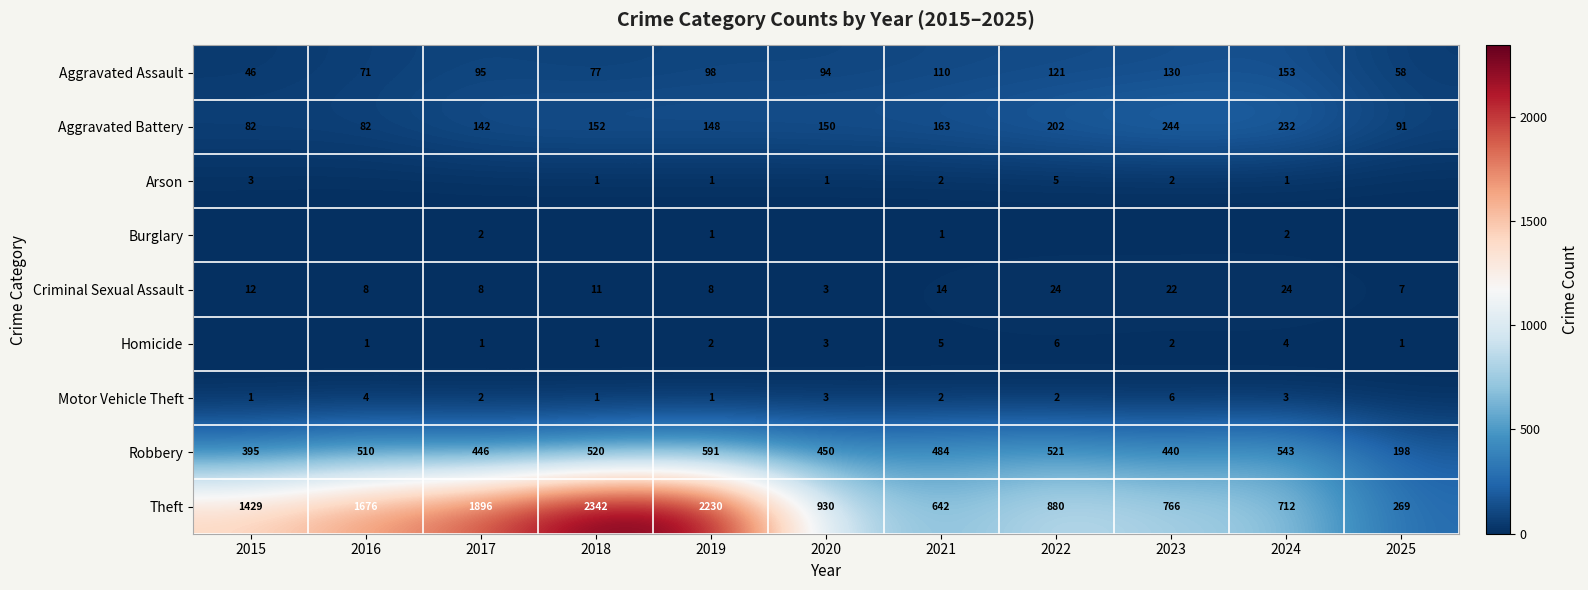

Which label corresponds to the smallest value in the chart?

2016